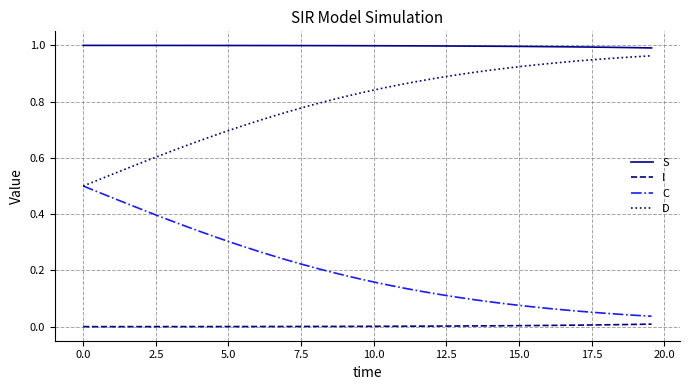

List the series in order of their overall mean, lowest first.

I, C, D, S